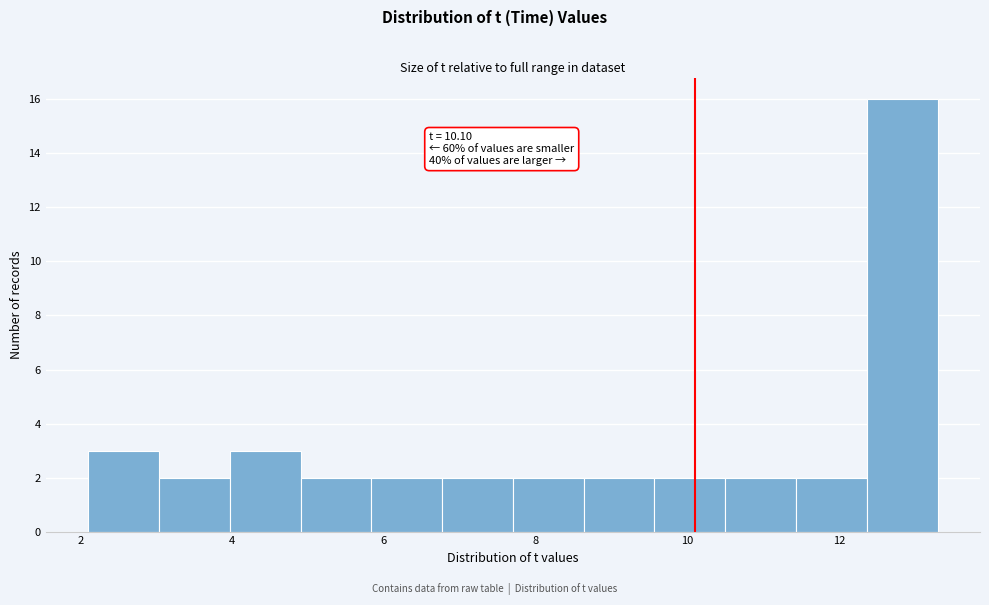

Over which range of the x-axis is the bar tallest?

12.4 to 13.4